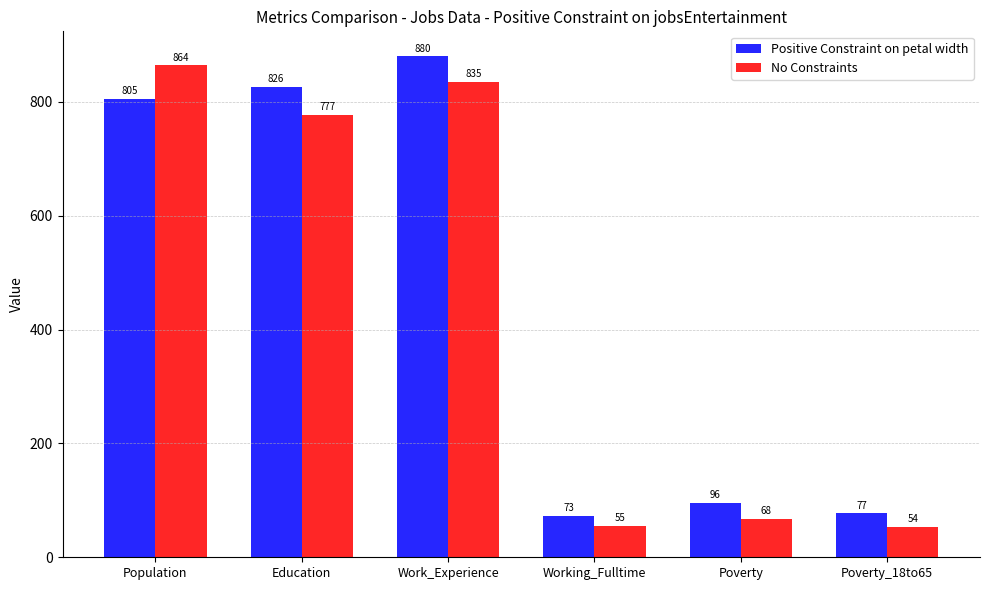

Reading right to left, list all the values displayed in this chart.

Positive Constraint on petal width: 77	96	73	880	826	805
No Constraints: 54	68	55	835	777	864